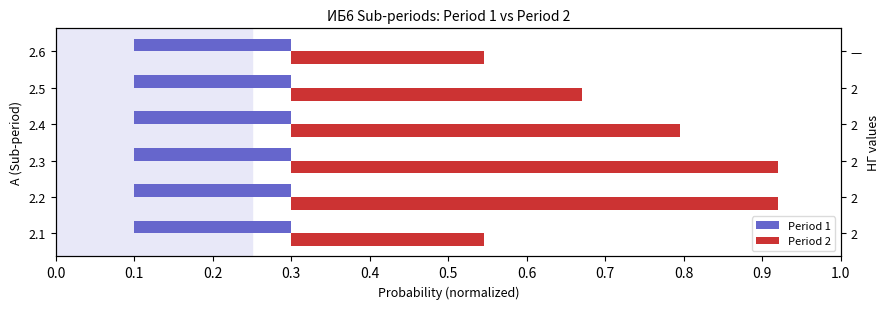

The value of Period 1 at 0.0 is 0.6. True or false?

False